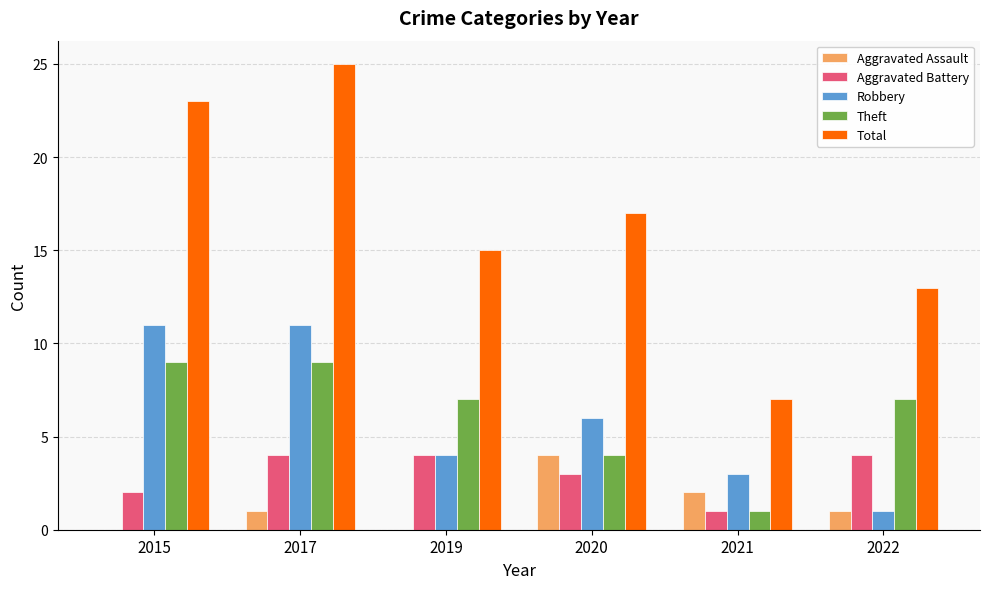

How many groups of bars are there?

6